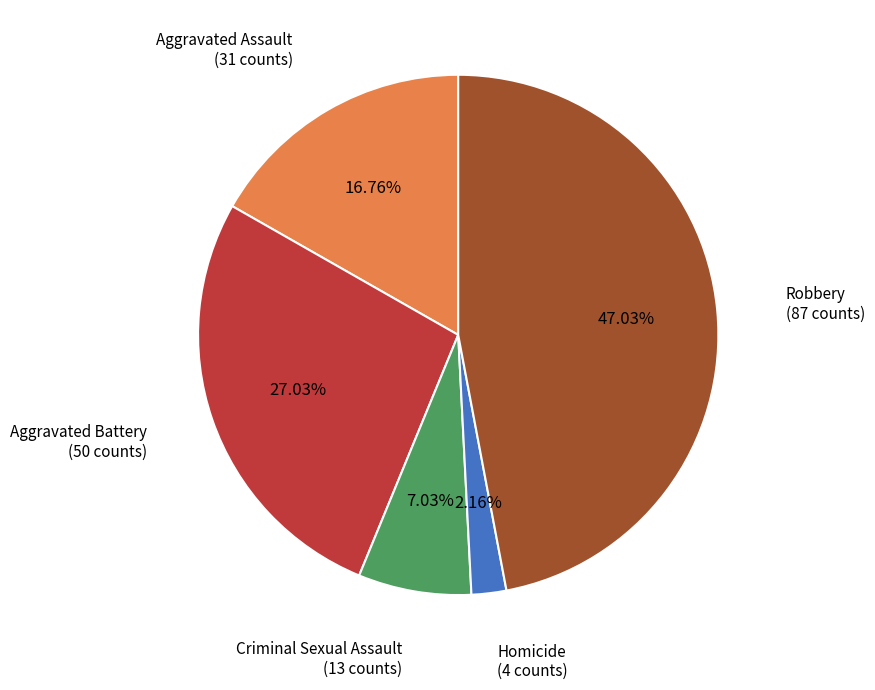

Does any single category account for the majority?

No